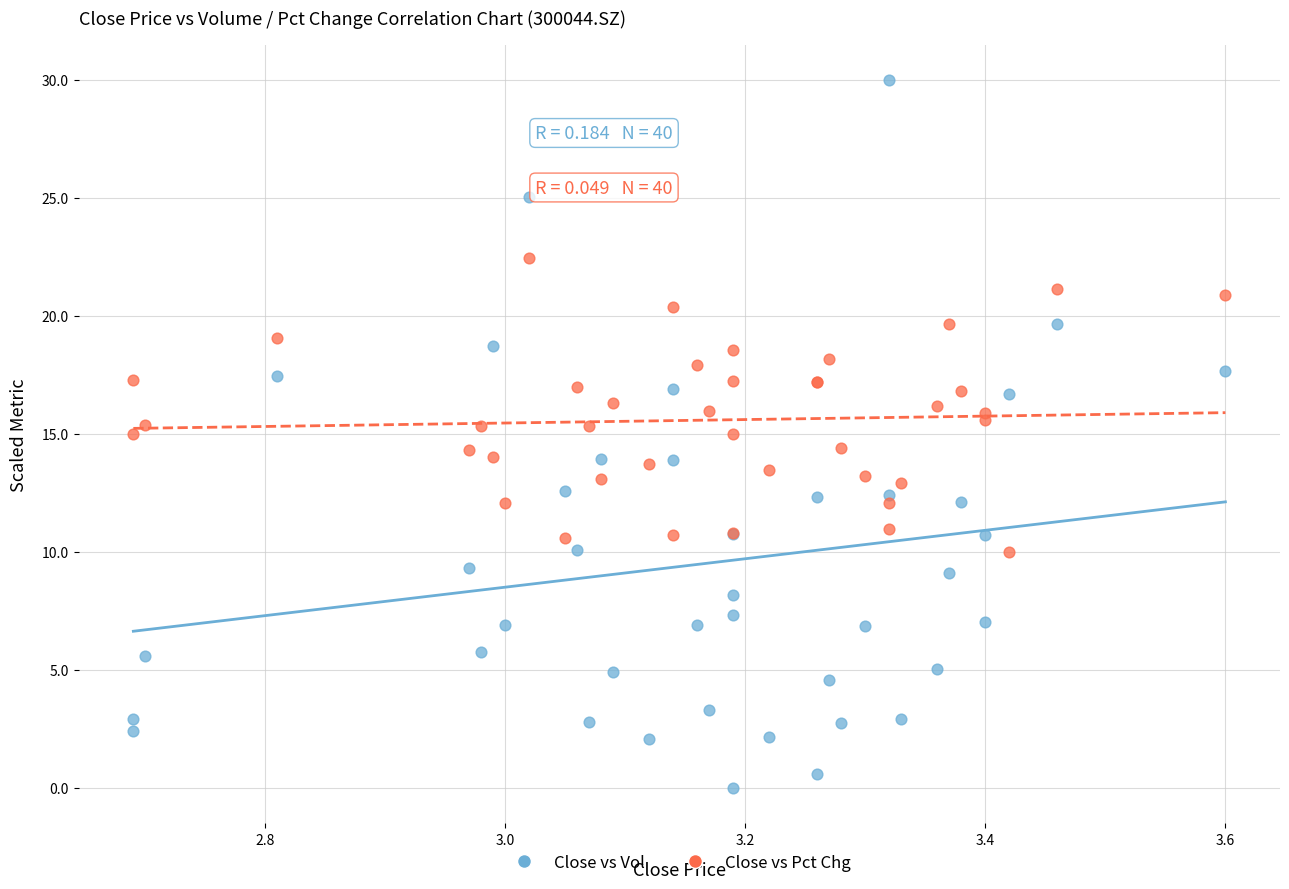

Which series has the widest spread of Y values?

Close vs Vol